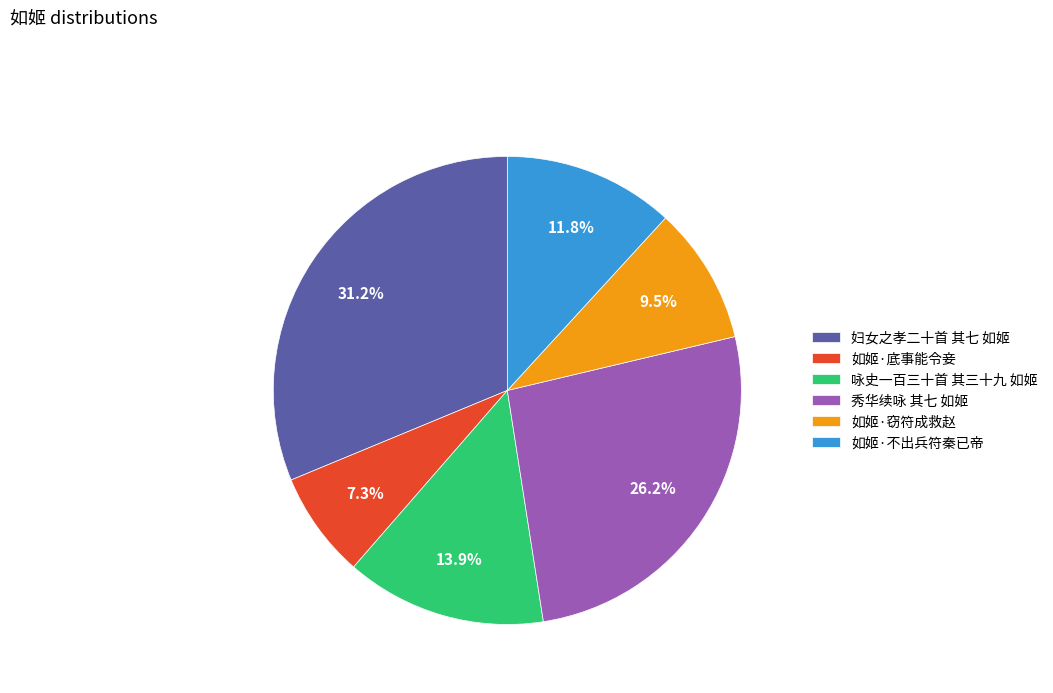

What is the largest slice in the pie chart?

妇女之孝二十首 其七 如姬